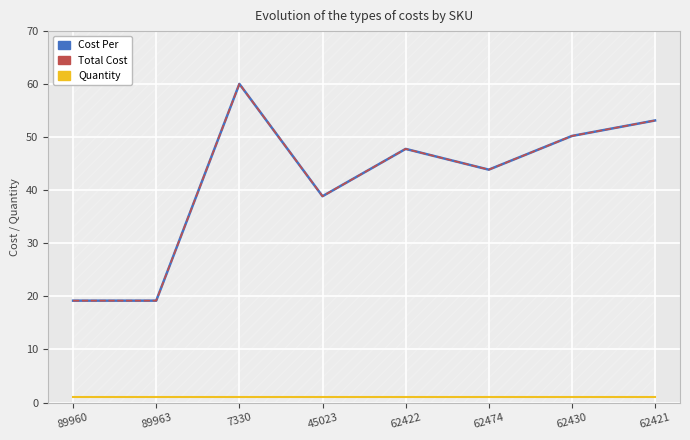

Is this an area chart (filled region under the line)?

No